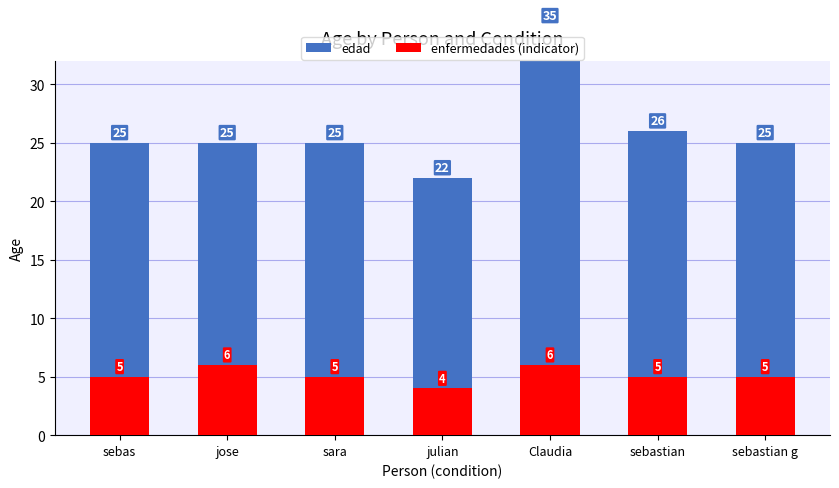

What is the label of the 6th bar from the right?

jose